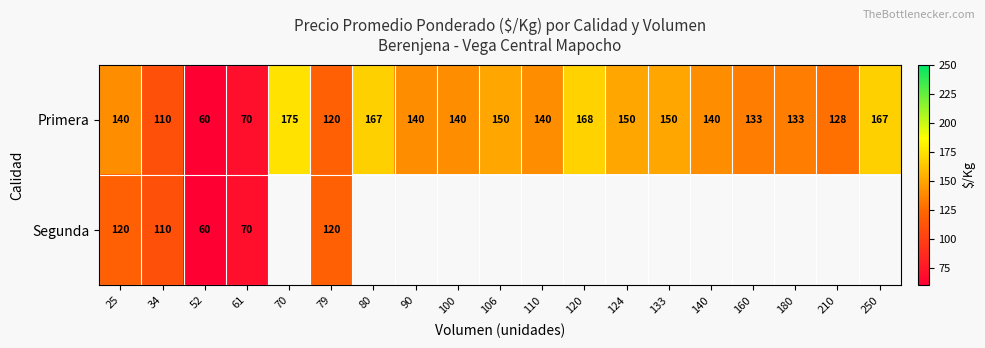

At how many categories does at least one series exceed 128?

14